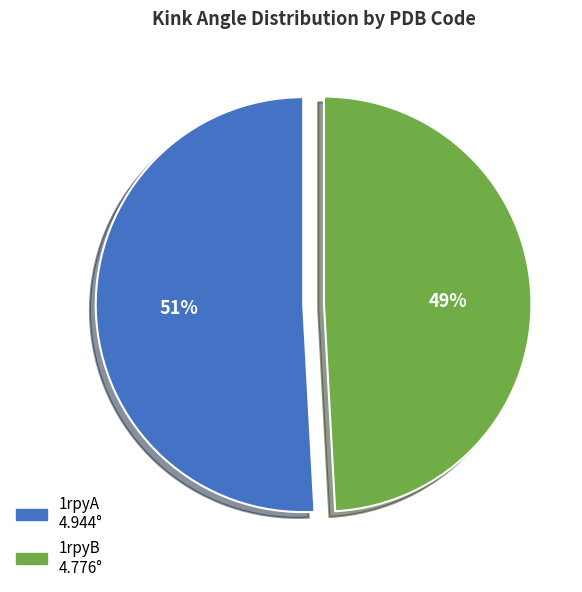

Combined, do 1rpyB and 1rpyA account for over 50%?

Yes